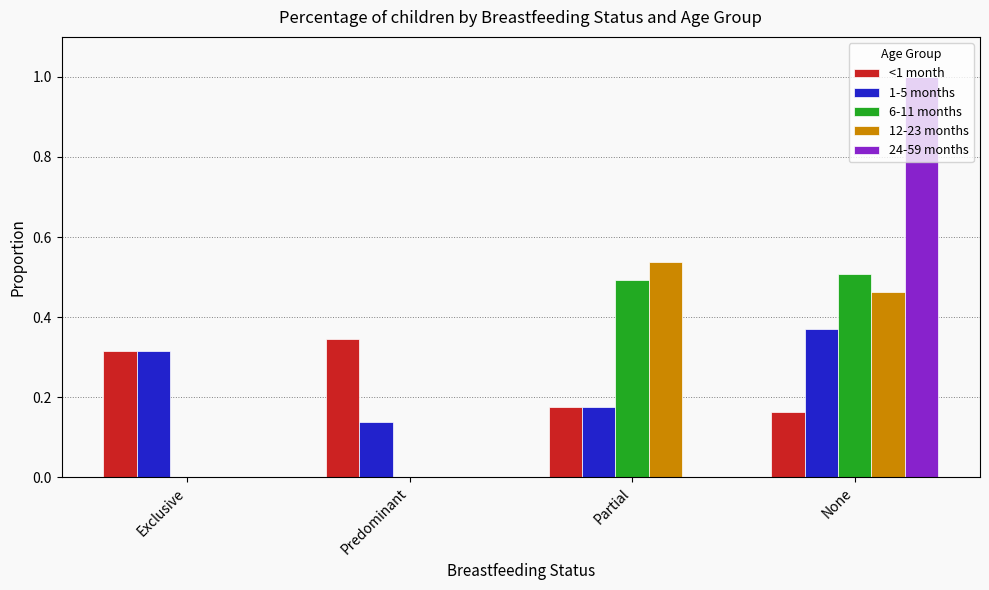

The value of 24-59 months at None is 1.0. True or false?

True